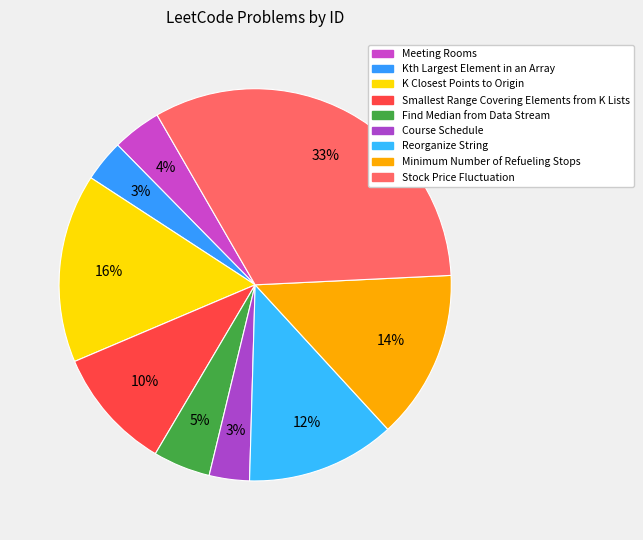

How many segments does this pie chart have?

9